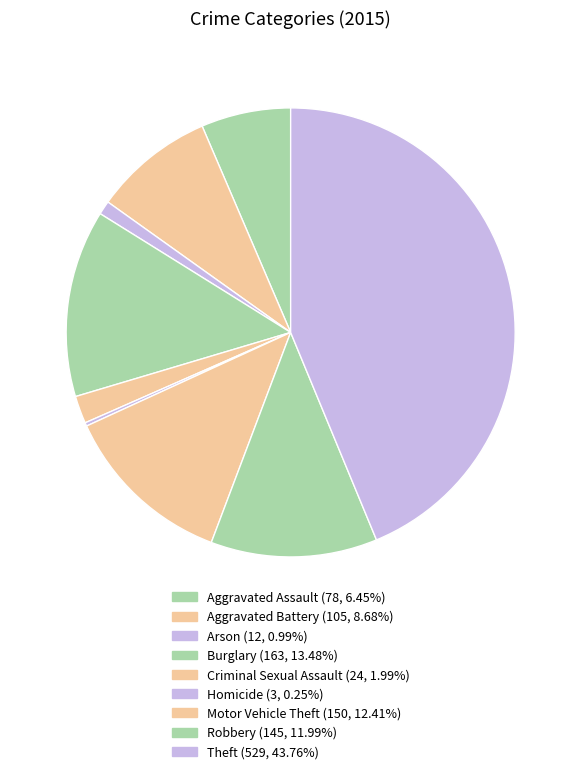

How many slices are in this pie chart?

9